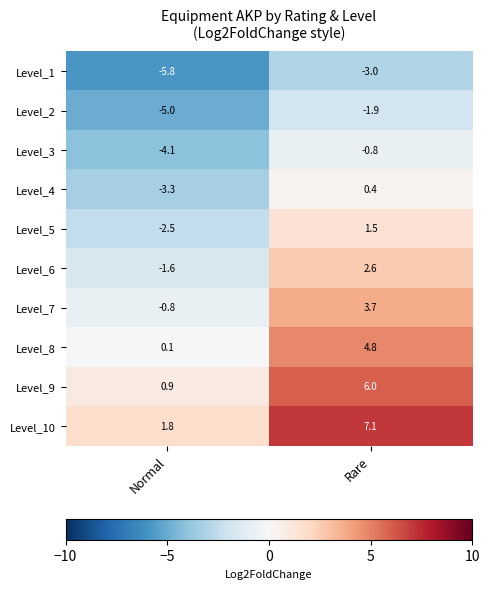

Reading right to left, transcribe all the data shown in this chart.

Level_1: -3.0	-5.8
Level_2: -1.9	-5.0
Level_3: -0.8	-4.1
Level_4: 0.4	-3.3
Level_5: 1.5	-2.5
Level_6: 2.6	-1.6
Level_7: 3.7	-0.8
Level_8: 4.8	0.1
Level_9: 6.0	0.9
Level_10: 7.1	1.8